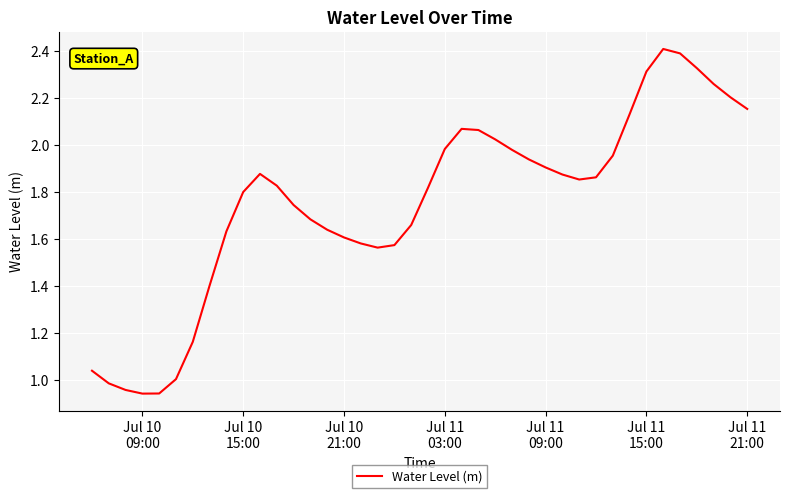

What is the difference between the maximum and minimum values?

1.5